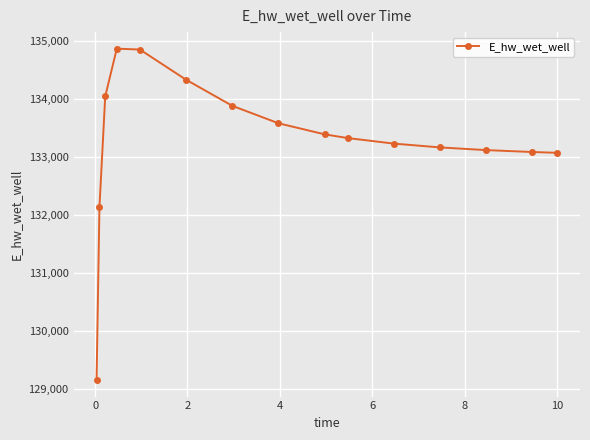

What is the difference between the maximum and minimum values?

5712.3